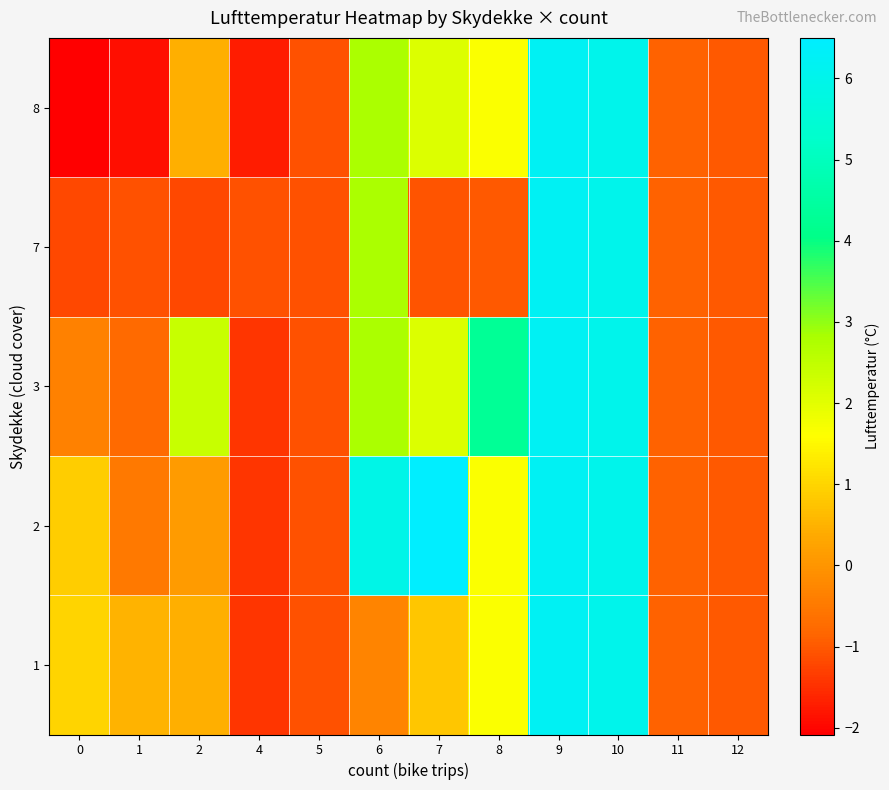

How many distinct data groups are displayed?

5